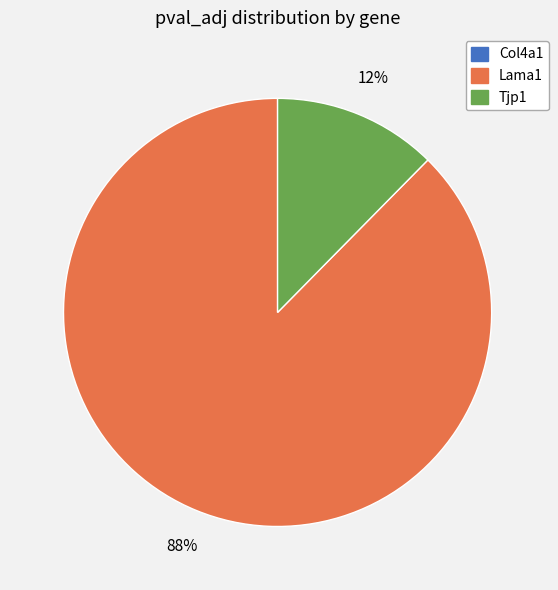

Which slice is the largest?

Lama1